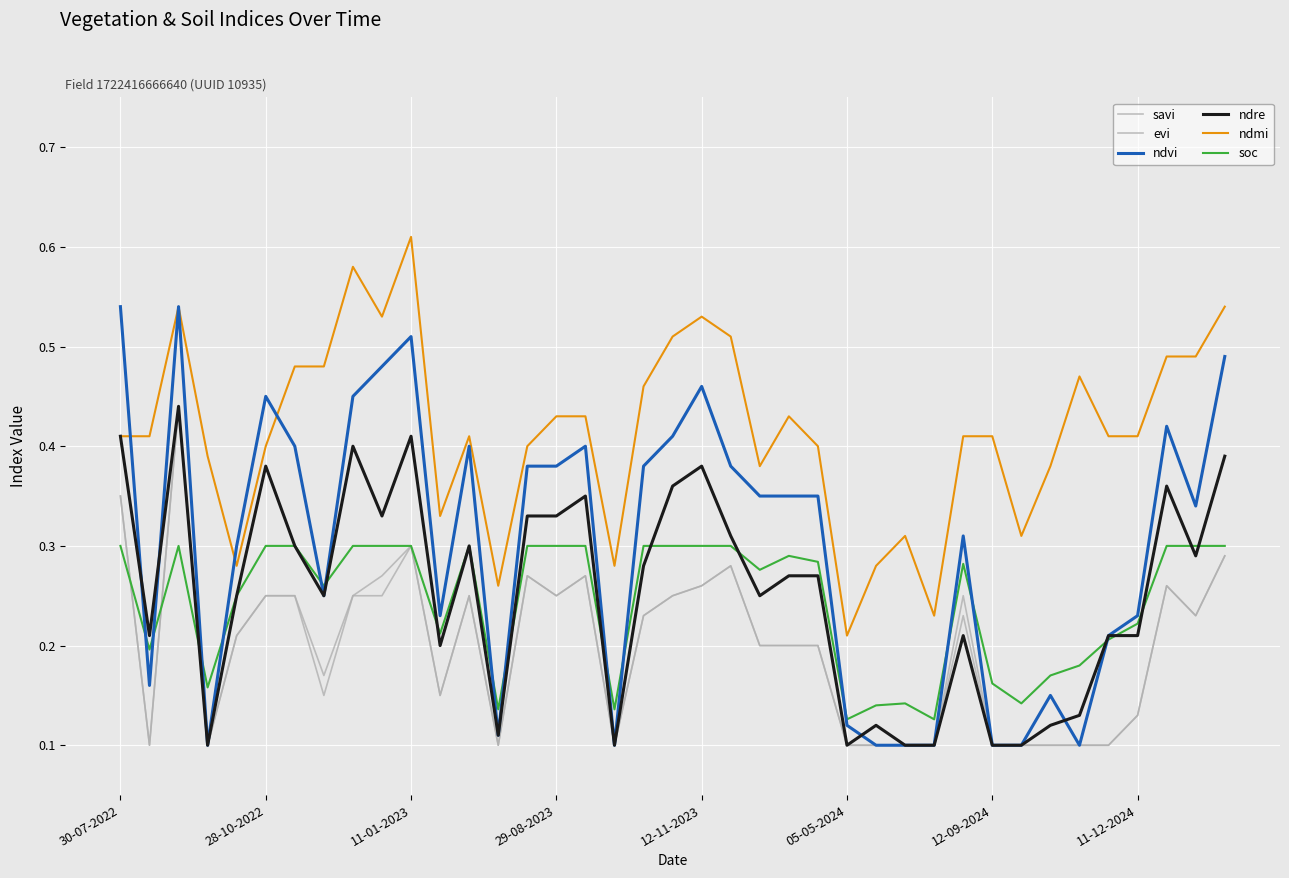

What is the sum of all ndre values?

9.9